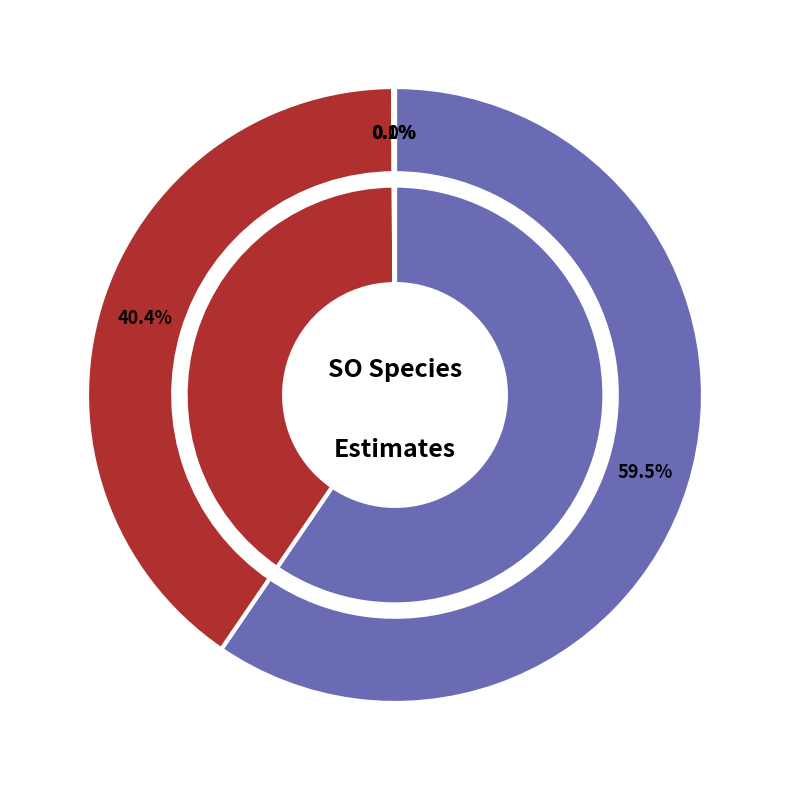

Which category has the smallest portion of the pie?

11